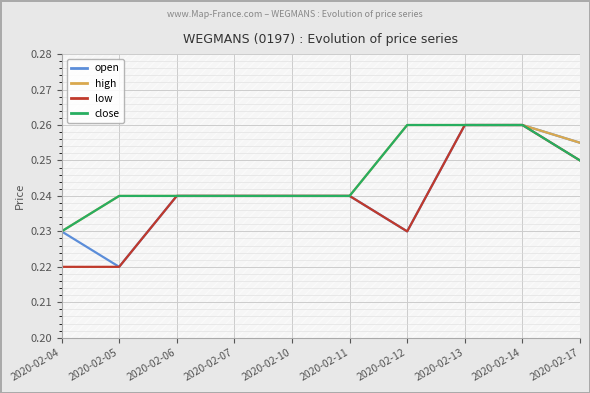

Does the chart display data point markers on the line(s)?

No